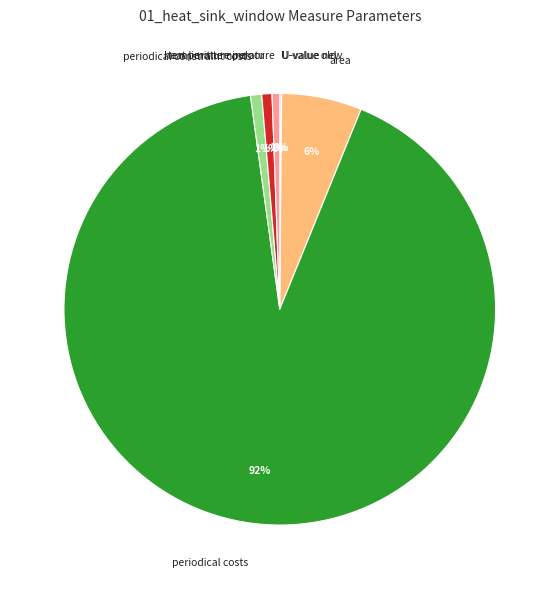

To the nearest percent, what is the average slice percentage?

14%